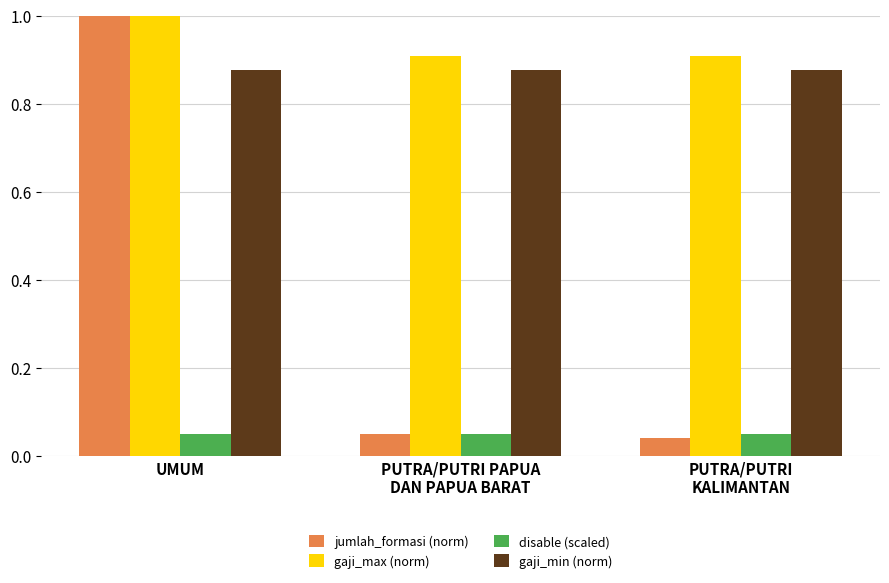

How many bars are there in each group?

4